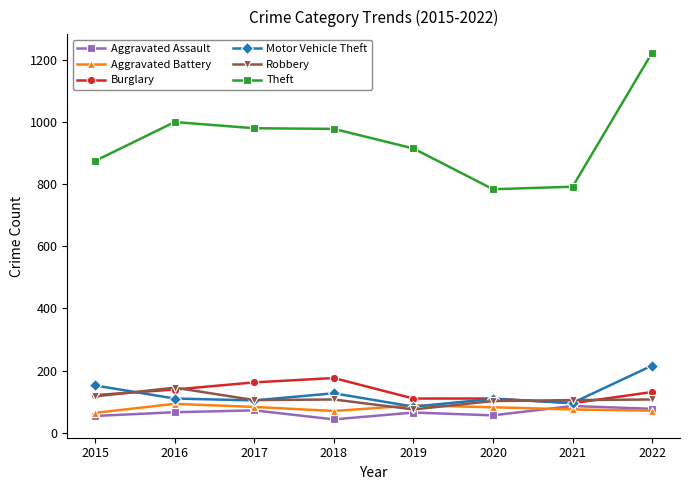

True or false: Theft has more than 2 points higher than both neighbors.

False